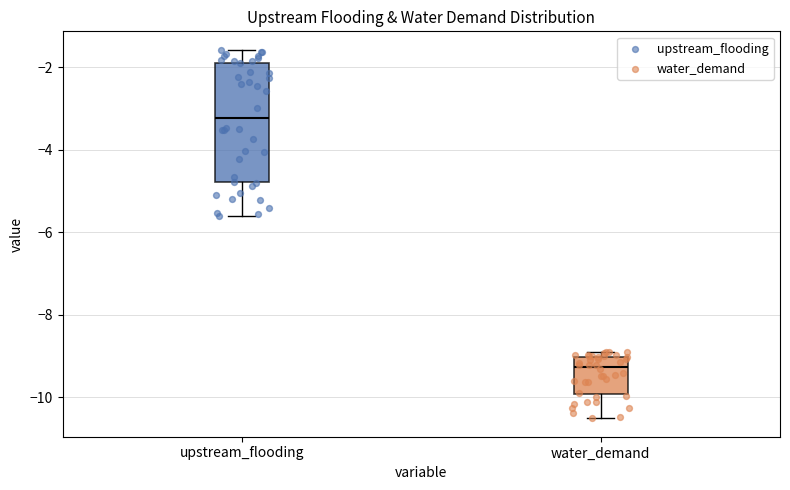

Which box has the lowest median line?

water_demand